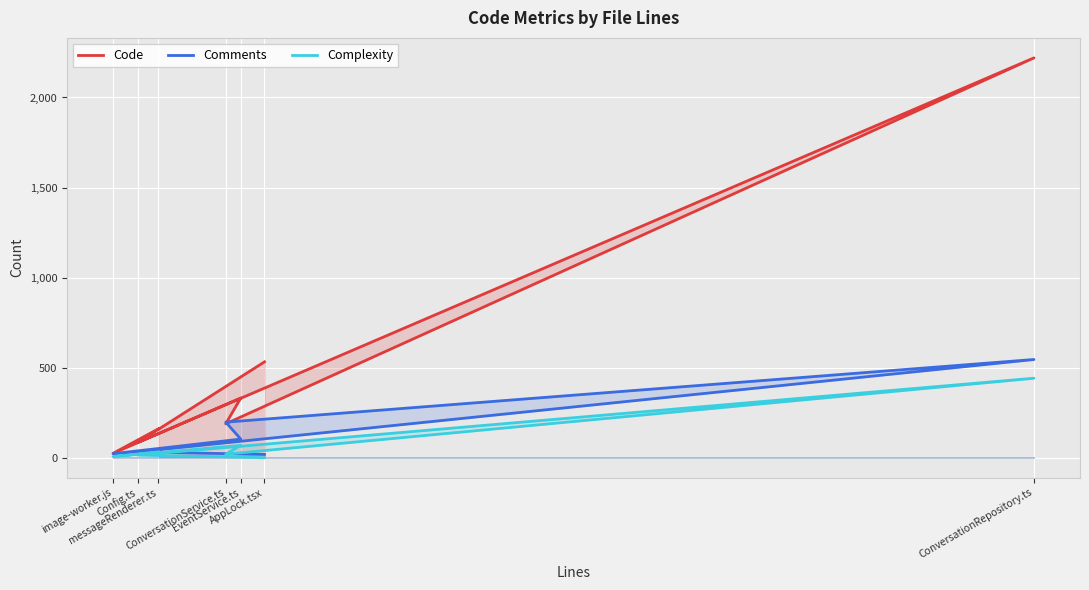

What are all the series names shown in the legend?

Code, Comments, Complexity